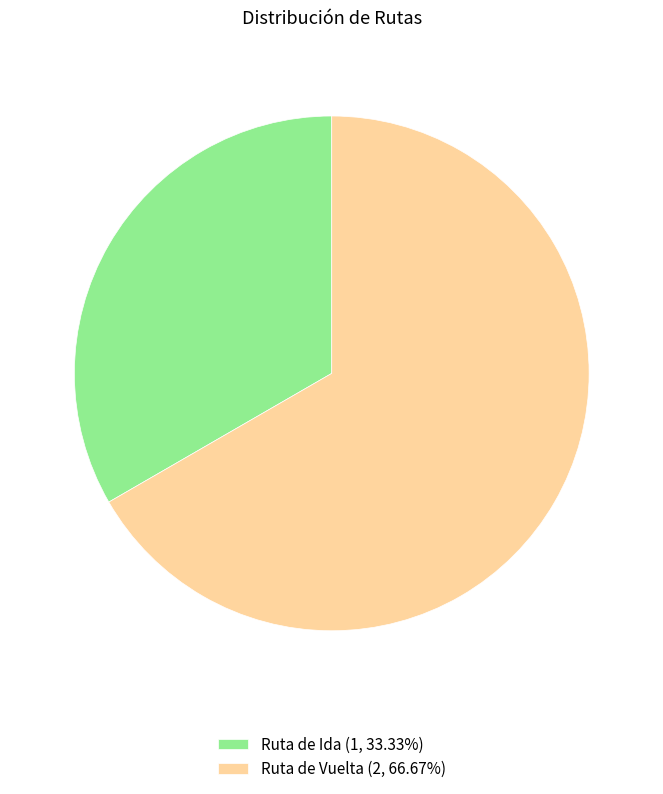

Which slice is the smallest?

Ruta de Ida